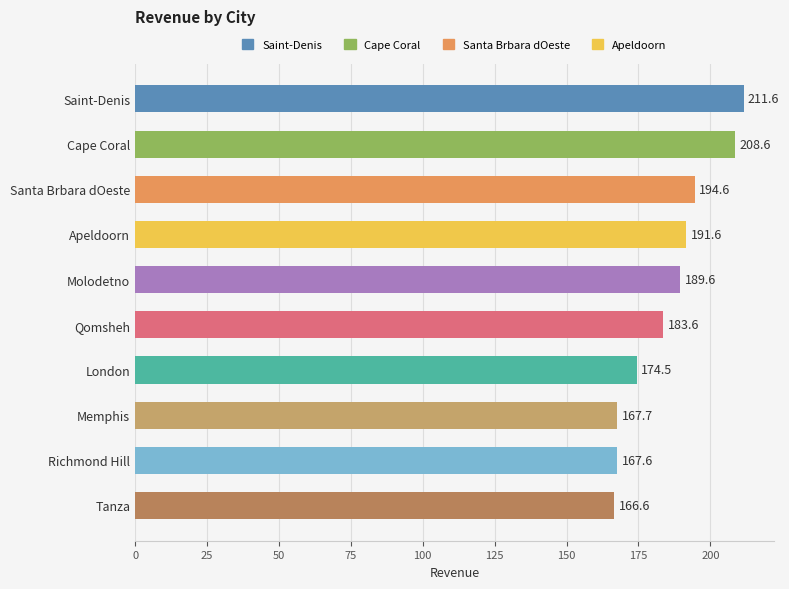

Are the bars grouped side by side (vs. stacked)?

No